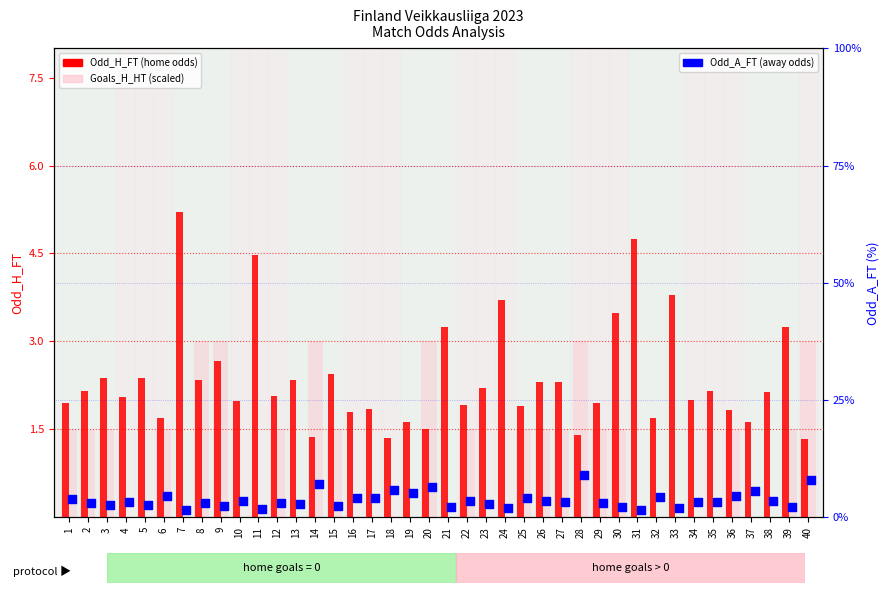

At how many categories does at least one series exceed 6?

4